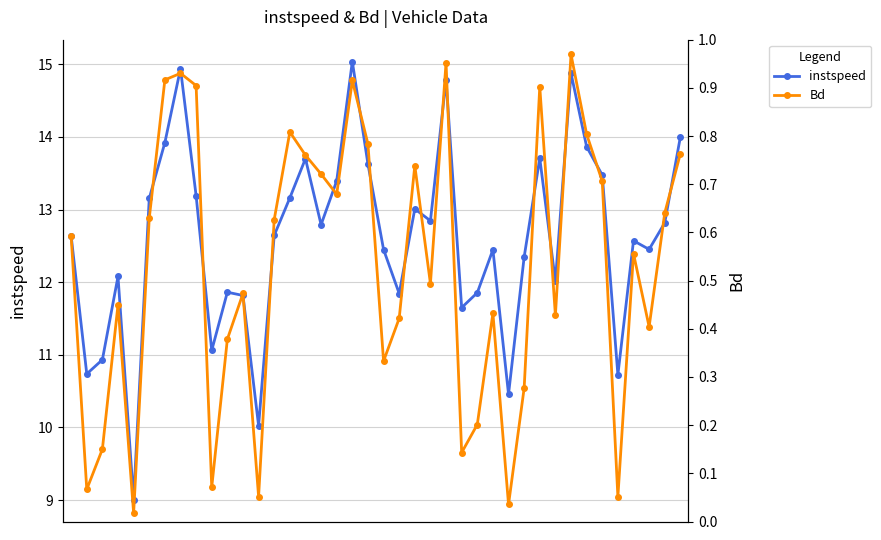

Is it true that instspeed equals 8.7 at 16?

False